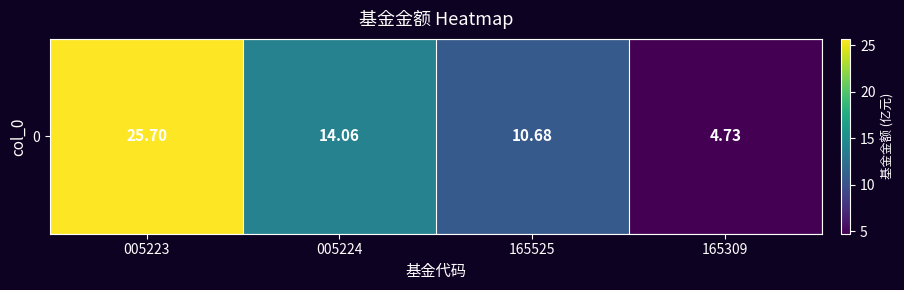

How many values exceed 14?

2